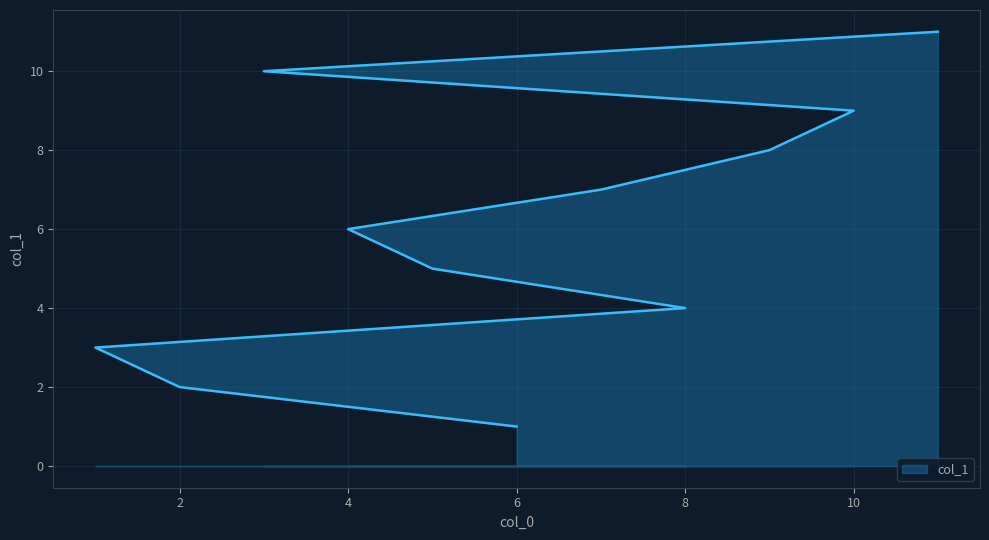

What is the label of the 9th point from the left?

10